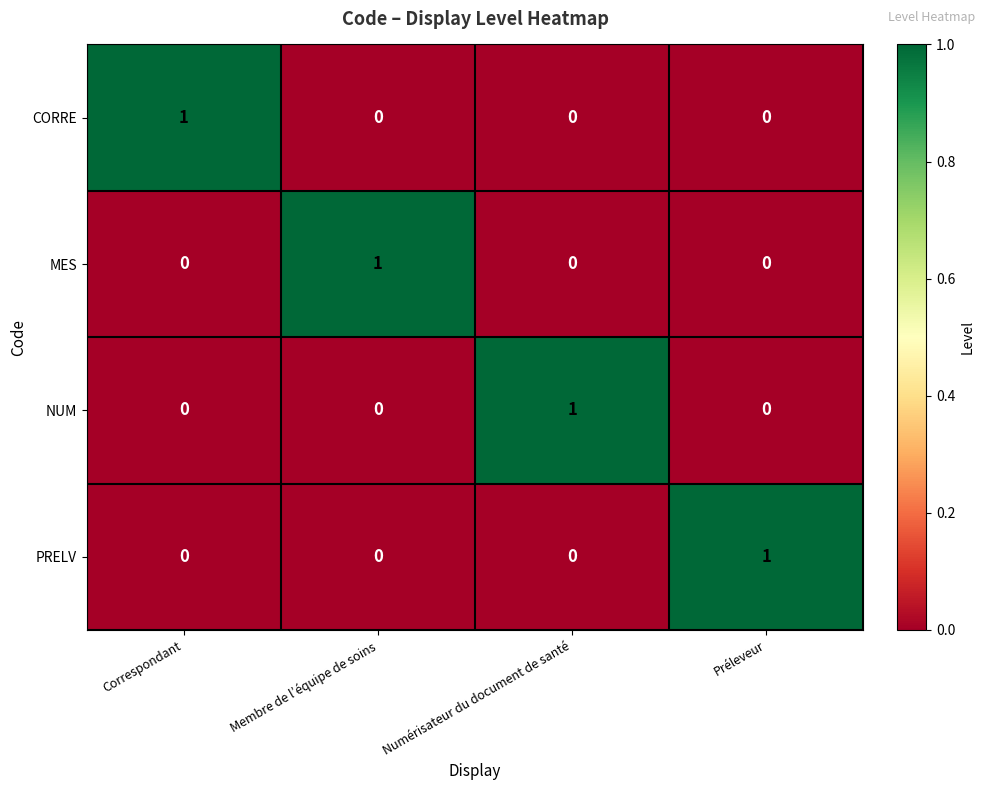

What is the spread (max minus min) of values at Numérisateur du document de santé?

1